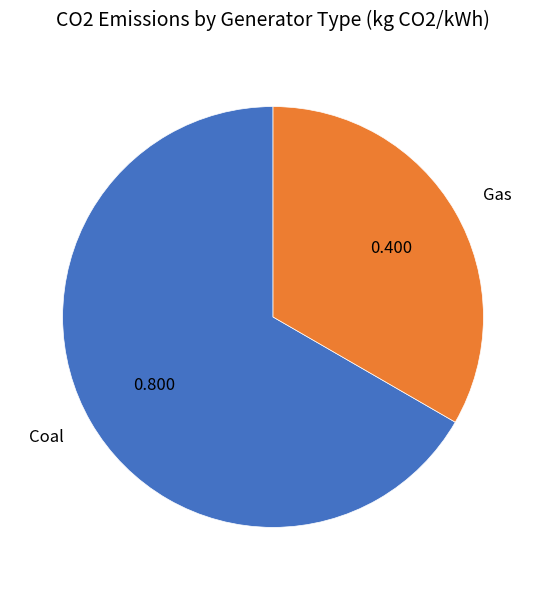

Between Coal and Gas, which is larger?

Coal